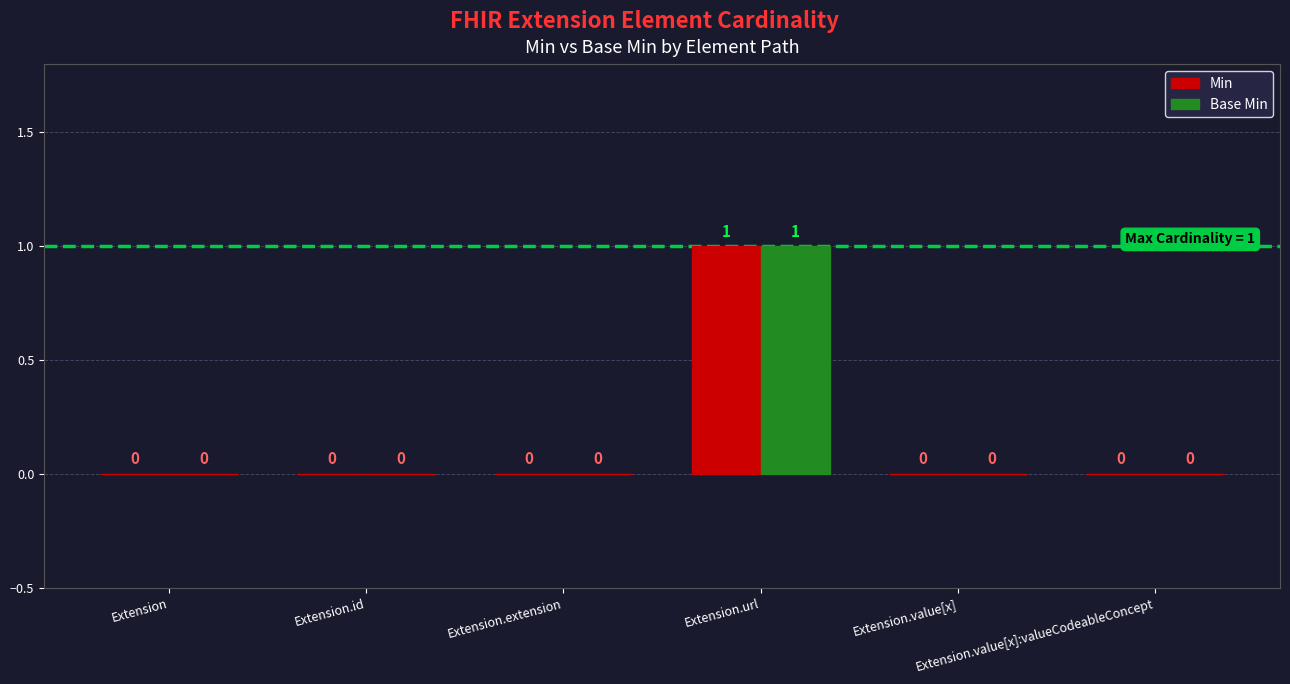

Reading left to right, list all the values displayed in this chart.

Min: 0	0	0	1	0	0
Base Min: 0	0	0	1	0	0